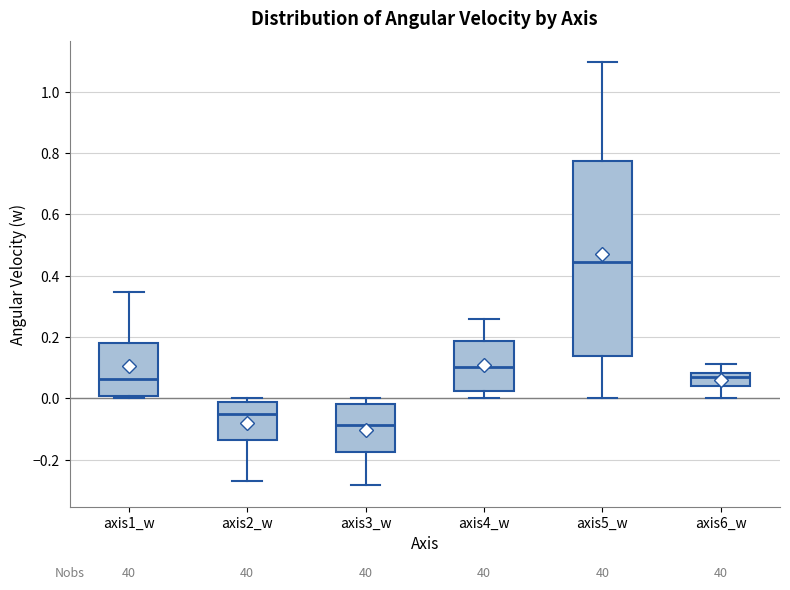

Reading left to right, read every box against the y-axis: the position of its median line, the range the box covers, and the ends of its whiskers. The values are not printed on the chart, so give them approximately, as read against the axis.

axis1_w: median 0.06, box 0.00 to 0.18, whiskers 0.00 (just below the box's lower edge) to 0.34
axis2_w: median -0.04, box -0.14 to -0.02, whiskers -0.26 to 0.00
axis3_w: median -0.08, box -0.18 to -0.02, whiskers -0.28 to 0.00
axis4_w: median 0.10, box 0.02 to 0.18, whiskers 0.00 to 0.26
axis5_w: median 0.44, box 0.14 to 0.78, whiskers 0.00 to 1.10
axis6_w: median 0.06, box 0.04 to 0.08, whiskers 0.00 to 0.12